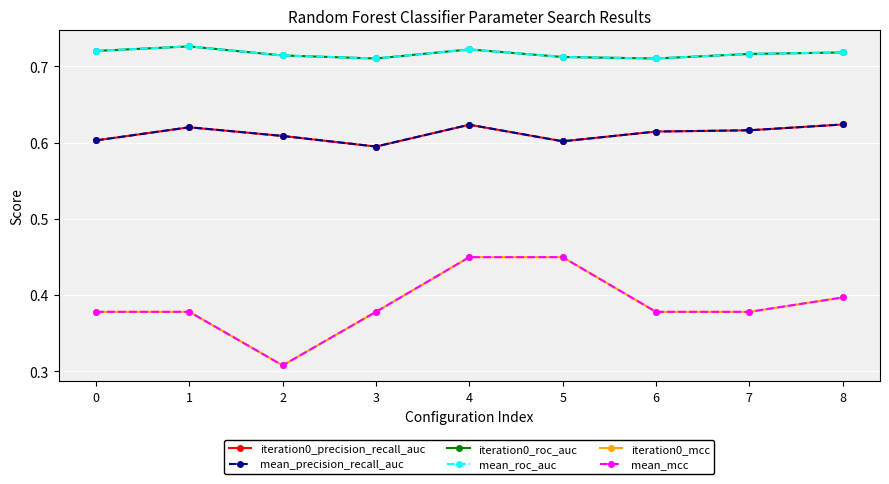

What is the sum of all mean_mcc values?

3.5